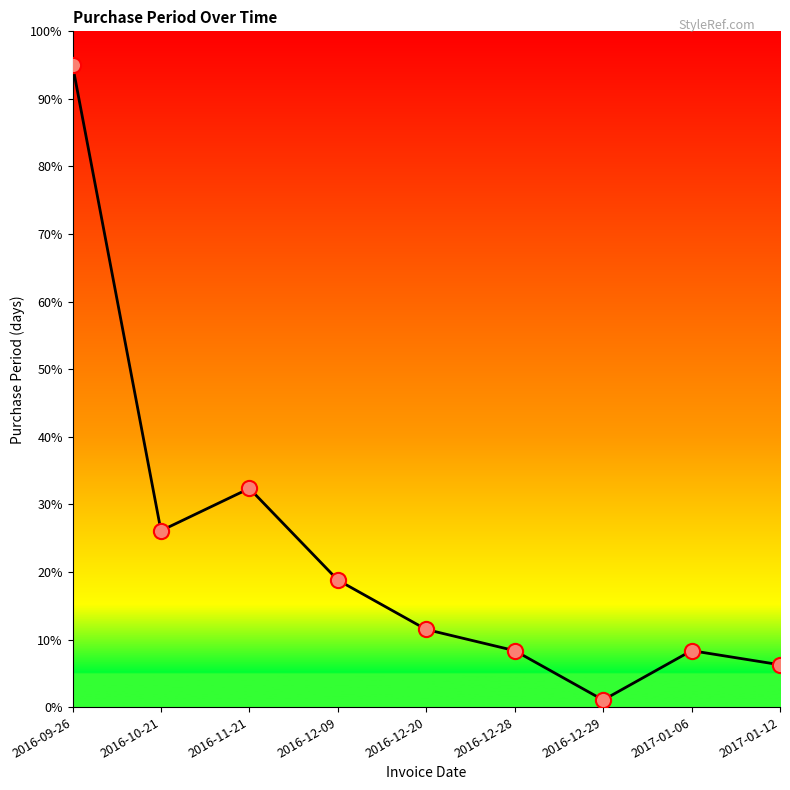

What is the change in value from 2016-12-28 to 2016-12-29?

-7.3